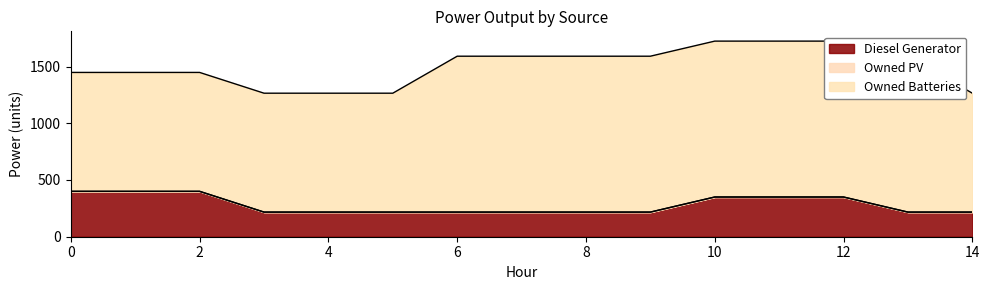

True or false: Owned PV and Diesel Generator intersect in this chart.

False